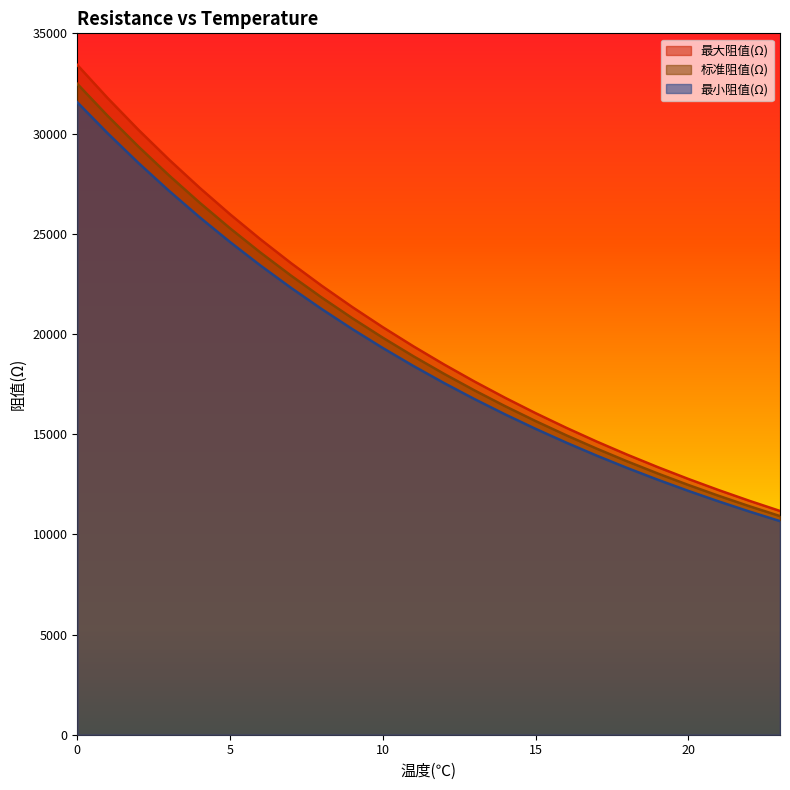

Between 2 and 9, which series saw the biggest shift?

最大阻值(Ω)